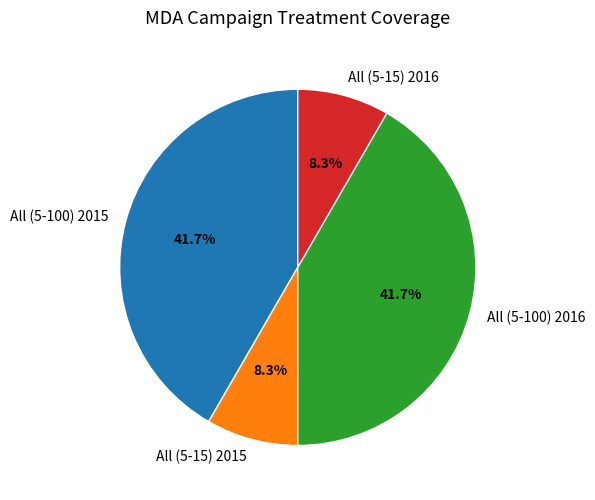

Does All (5-100) 2015 represent more than half of the total?

No